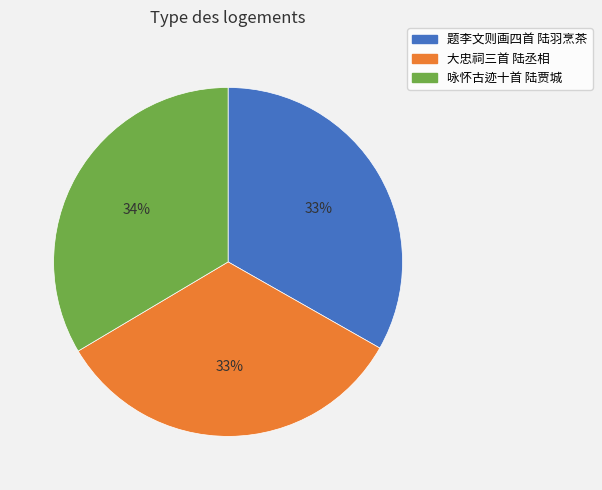

What is the ratio of the value at 题李文则画四首 陆羽烹茶 to the value at 大忠祠三首 陆丞相?

1.0